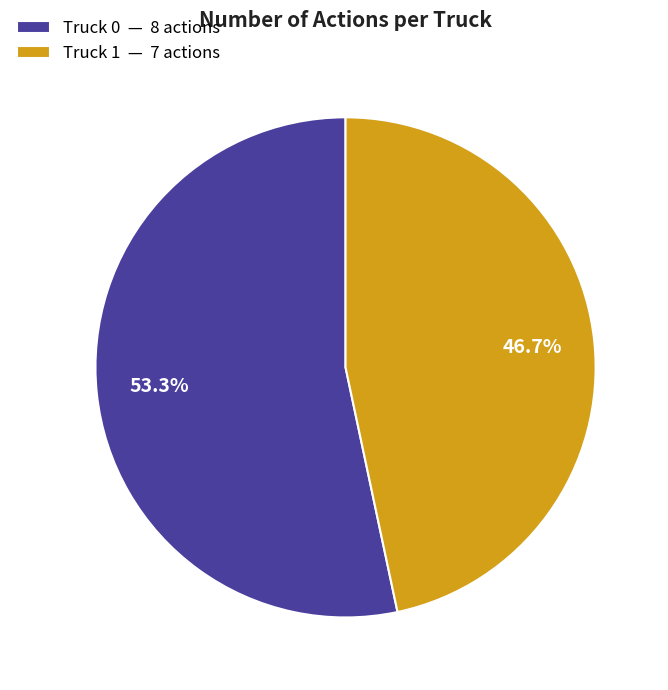

The Truck 1 slice represents 52% of the pie. True or false?

False